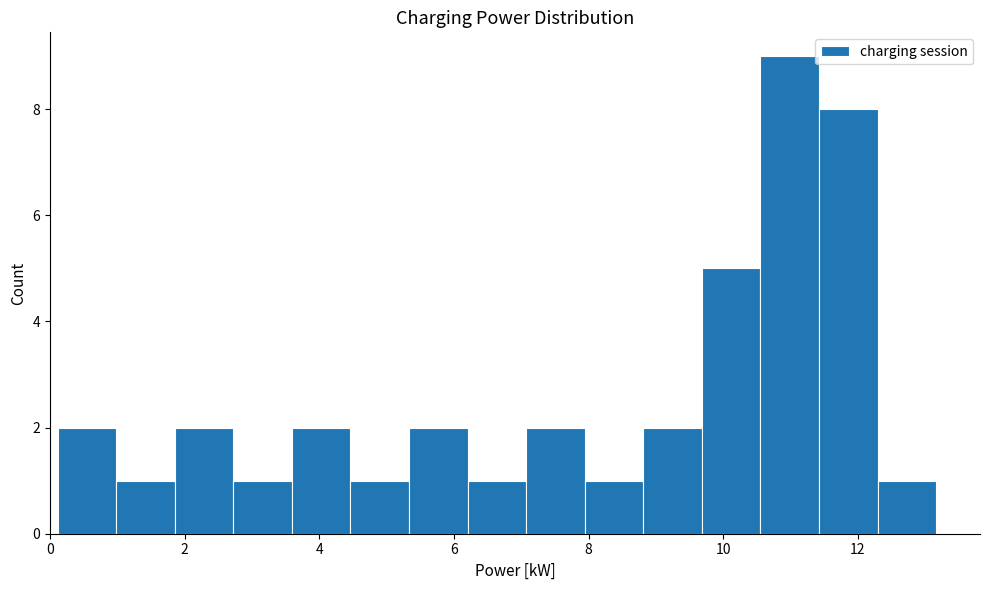

How tall is the bar that spans 8.0 to 8.8 on the x-axis? Neither the bar edges nor the heights are printed on the chart, so give them approximately, as read against the axes.

1